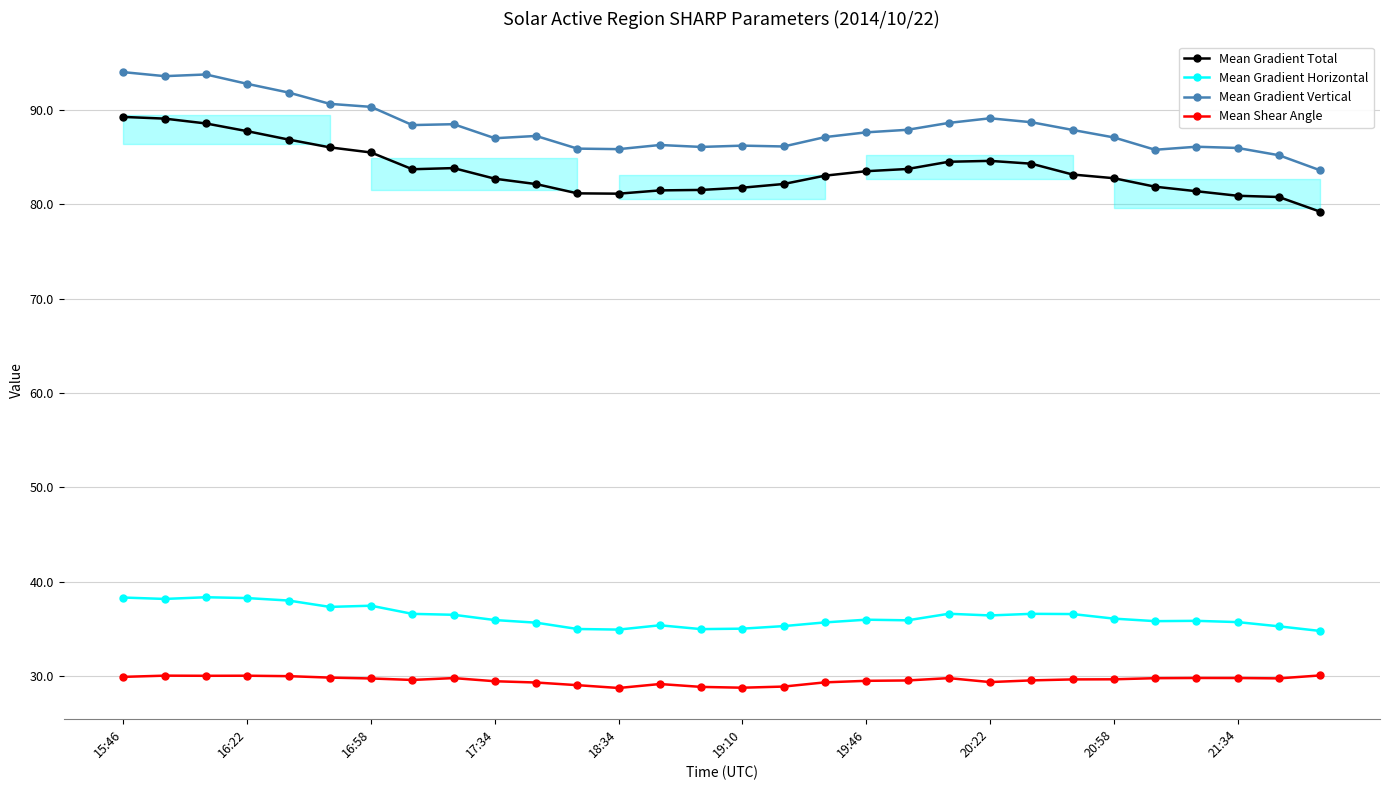

Which series has the largest total across all categories?

Mean Gradient Vertical